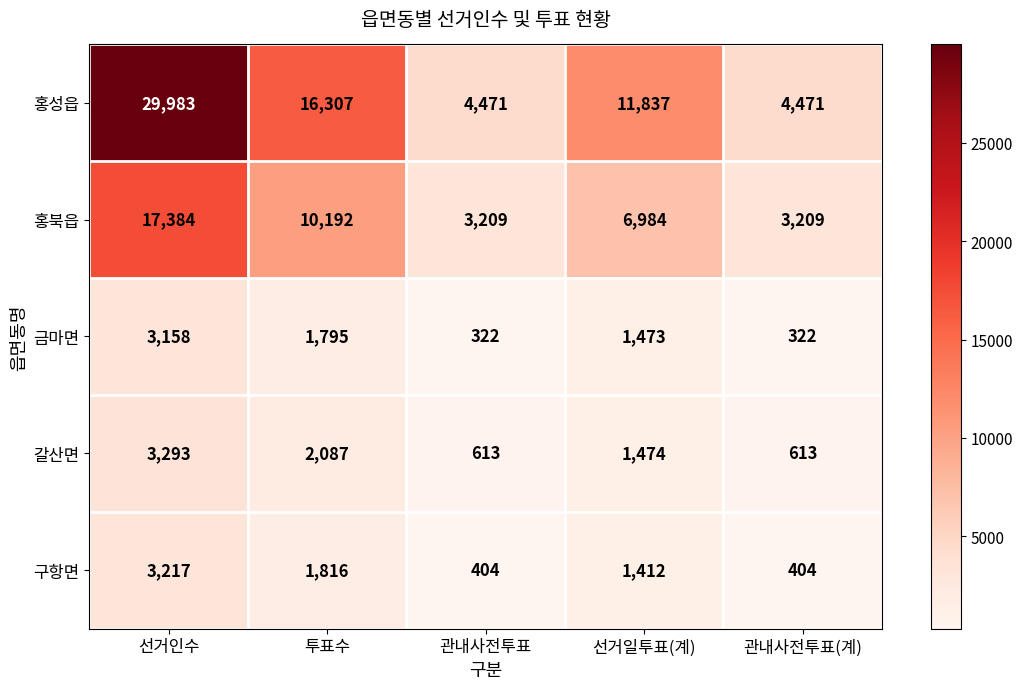

Reading right to left, transcribe all the data shown in this chart.

홍성읍: 4471	11837	4471	16307	29983
홍북읍: 3209	6984	3209	10192	17384
금마면: 322	1473	322	1795	3158
갈산면: 613	1474	613	2087	3293
구항면: 404	1412	404	1816	3217